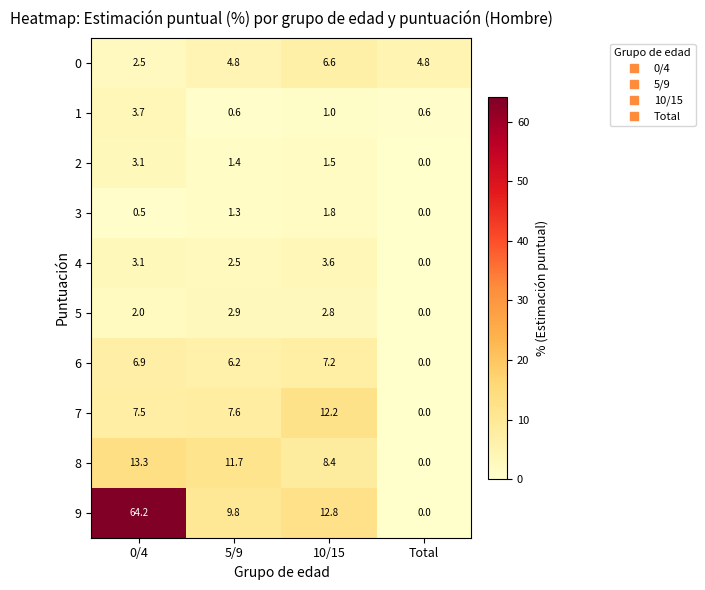

Rank the series by their maximum value, from highest to lowest.

9, 8, 7, 6, 0, 1, 4, 2, 5, 3